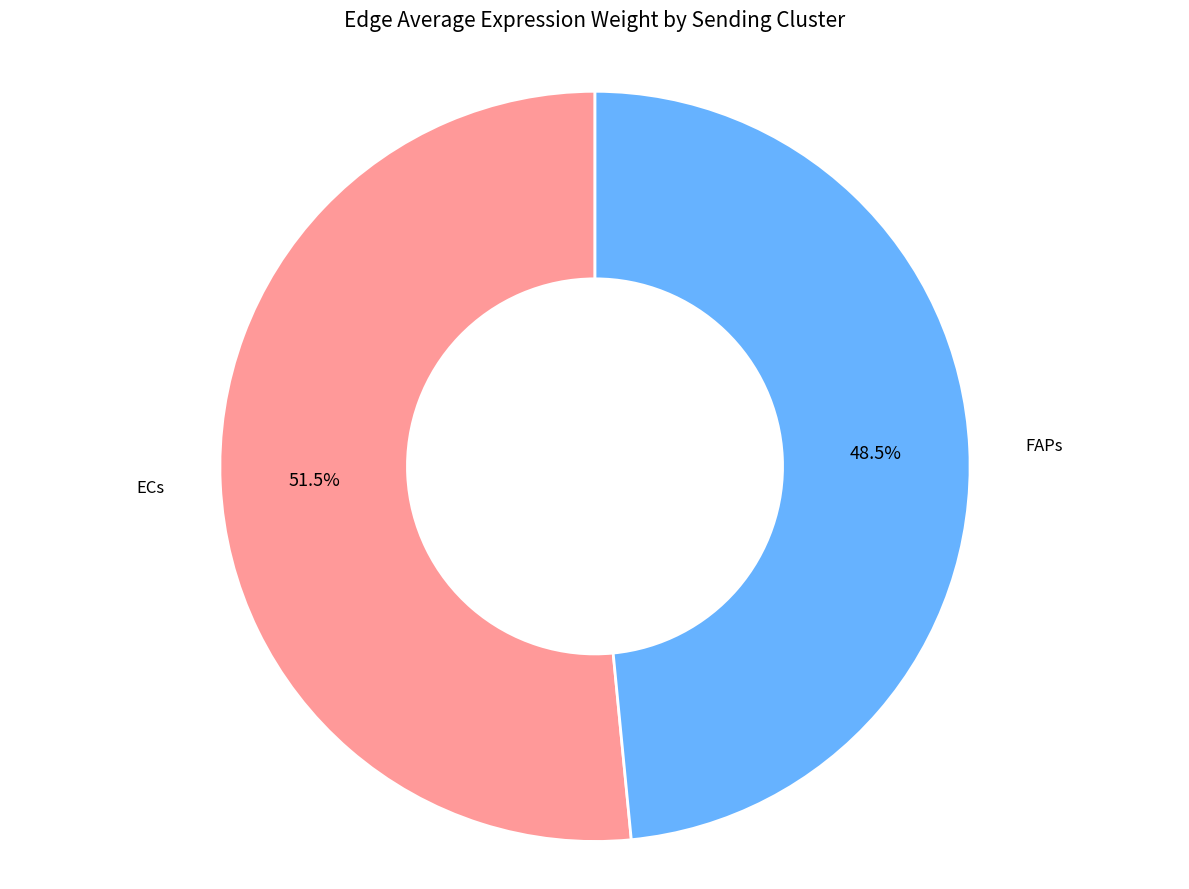

Does any single category account for the majority?

Yes